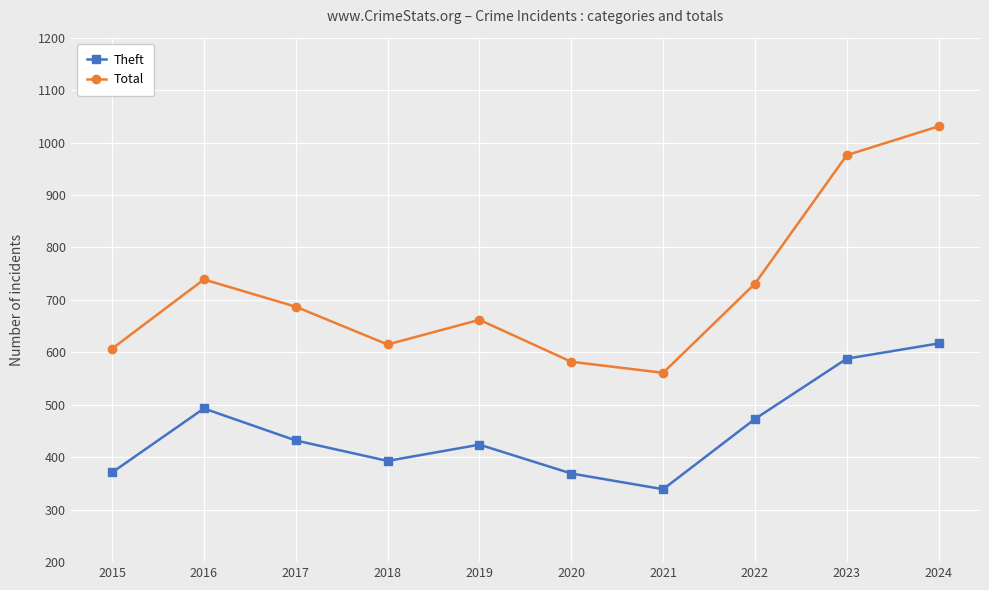

What is the greatest value displayed?

1031